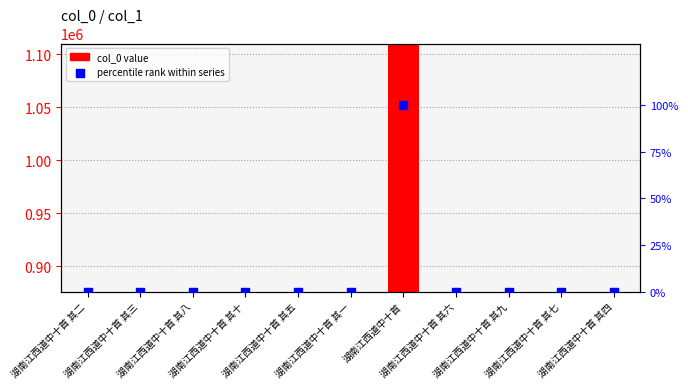

What is the total value across all series at 湖南江西道中十首 其二?

92.0